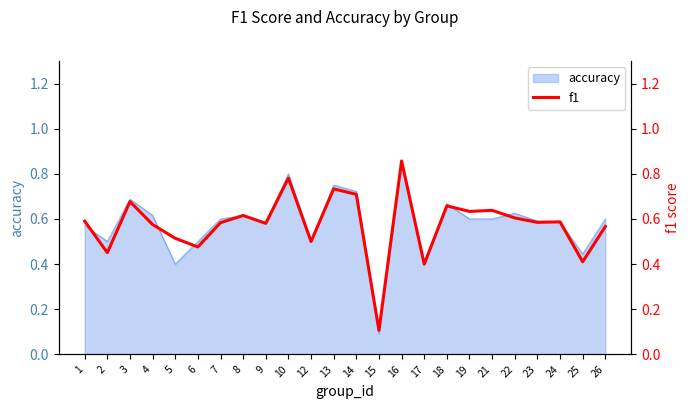

How many values are between 0 and 1?

24